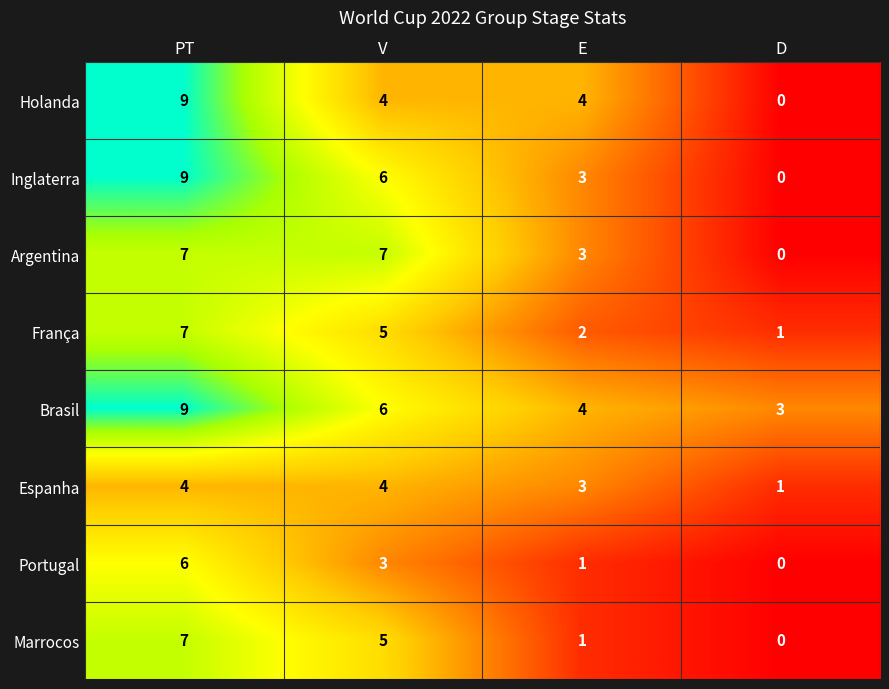

Count the Inglaterra values in the range 3 to 9.

3